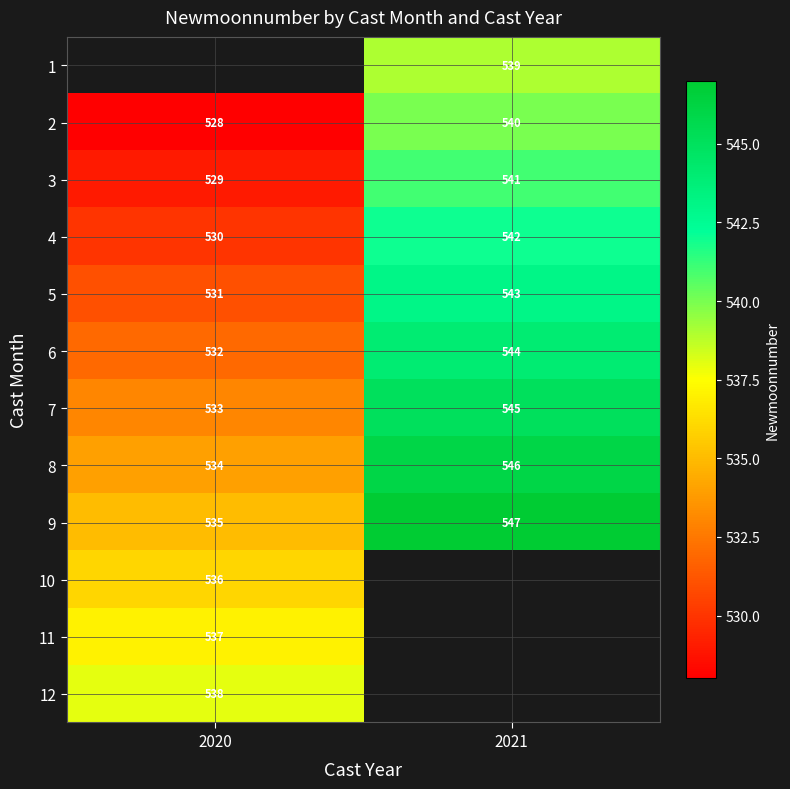

At which label does 6 reach its peak?

2021